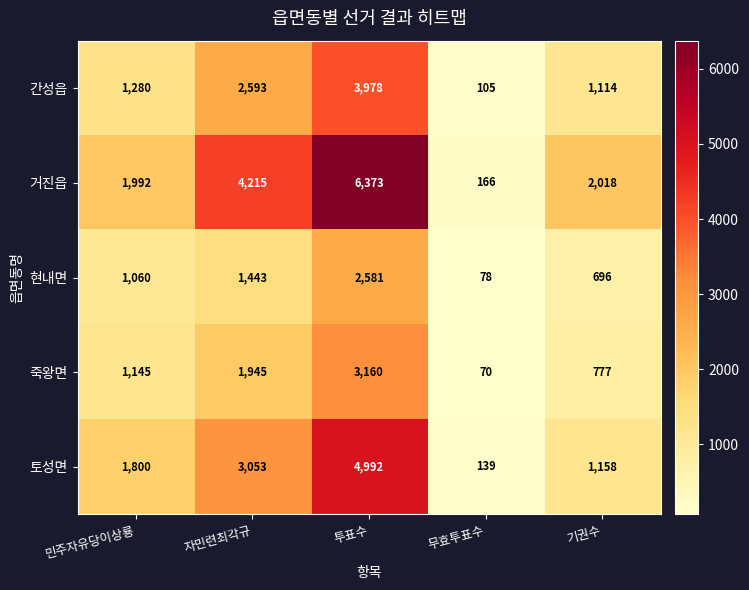

At how many categories does at least one series exceed 4416?

1